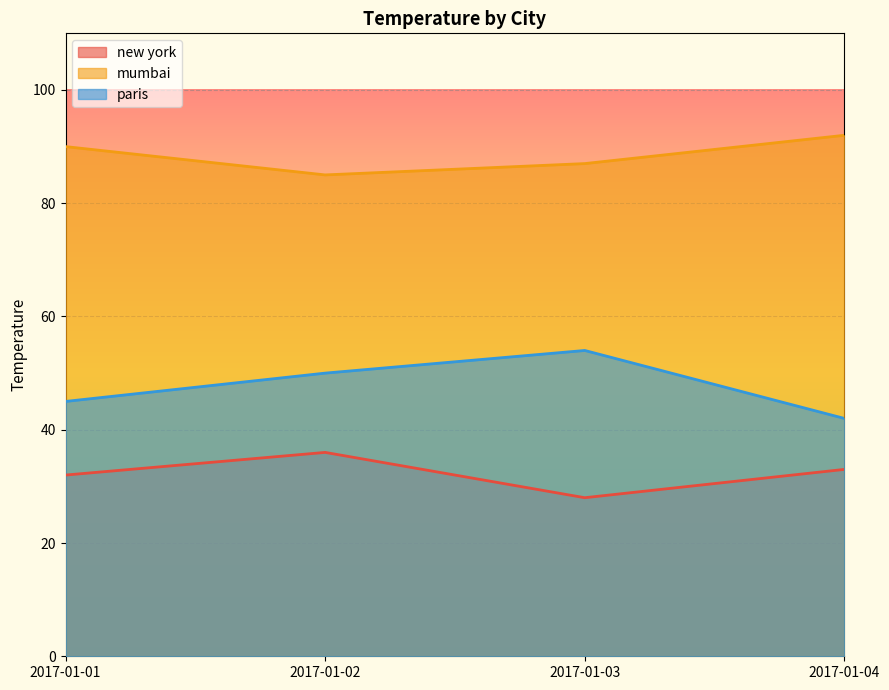

True or false: new york has more than 1 points higher than both neighbors.

False